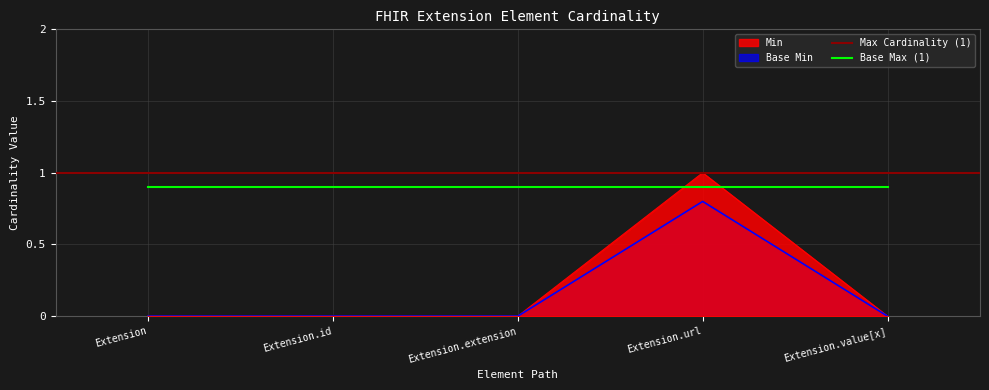

What is the difference between the maximum and minimum values in the Min series?

1.0